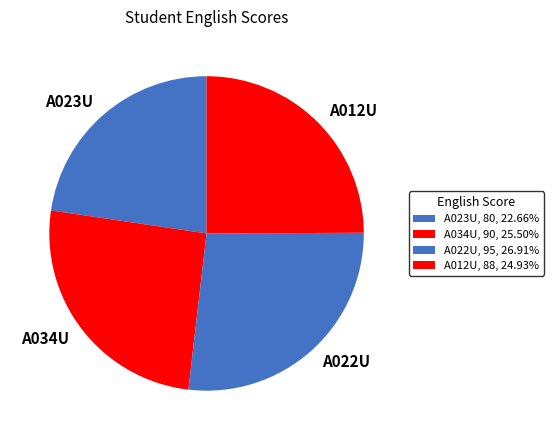

What is the largest slice in the pie chart?

A022U